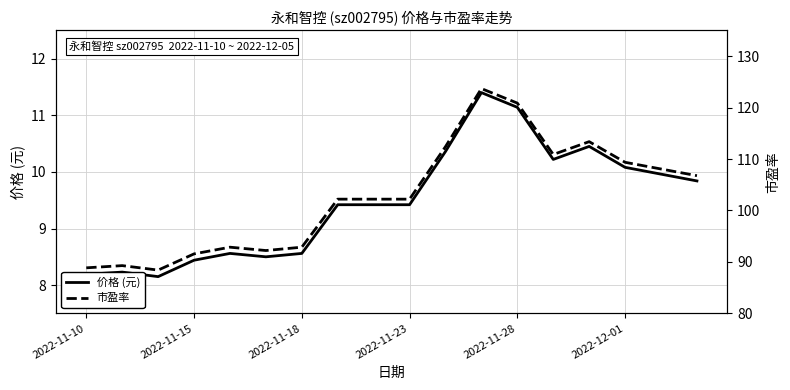

True or false: 市盈率 has a value of 102.2 at 7.

True